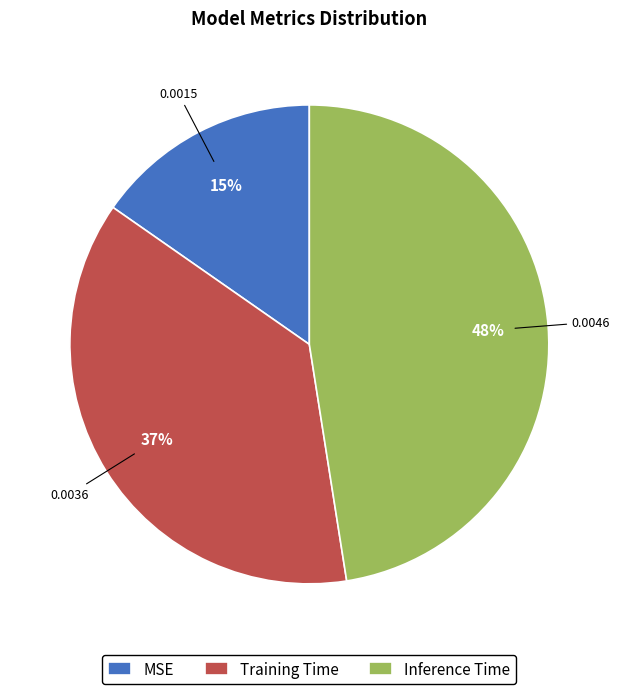

Combined, do Inference Time and Training Time account for over 50%?

Yes